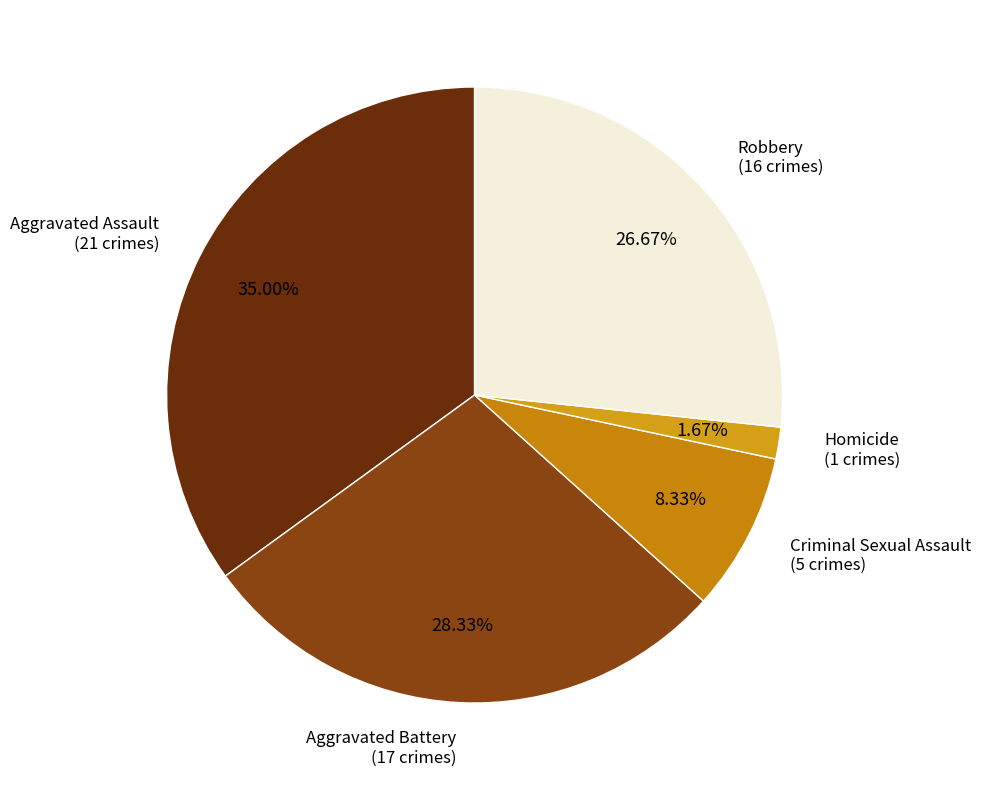

Count the number of slices in the pie.

5